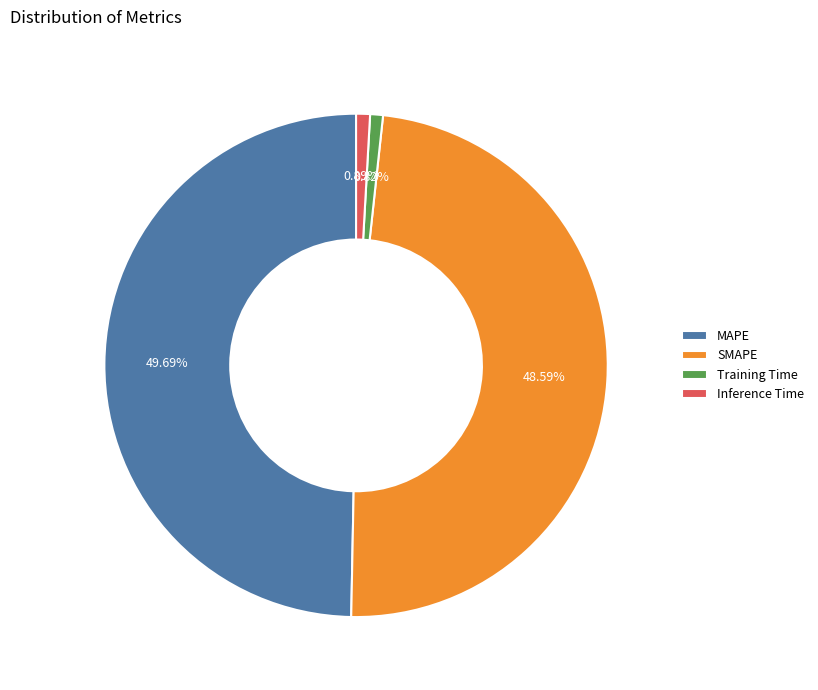

Which has a higher value, Training Time or MAPE?

MAPE